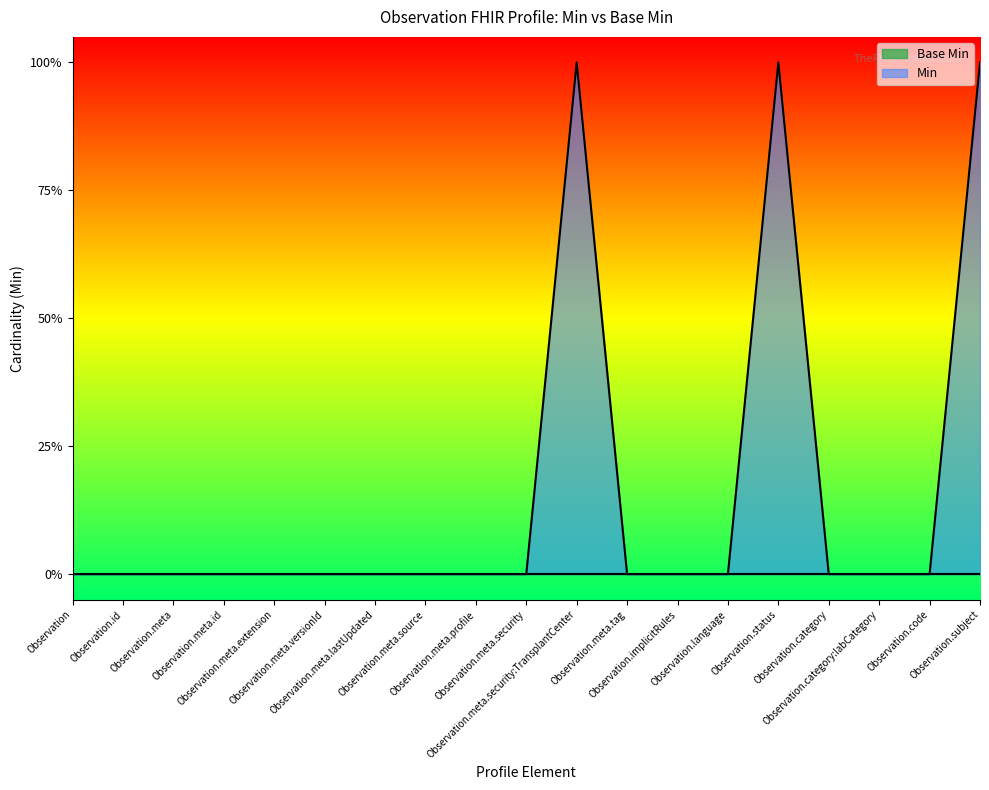

True or false: the data has more than 2 interior local peaks.

False